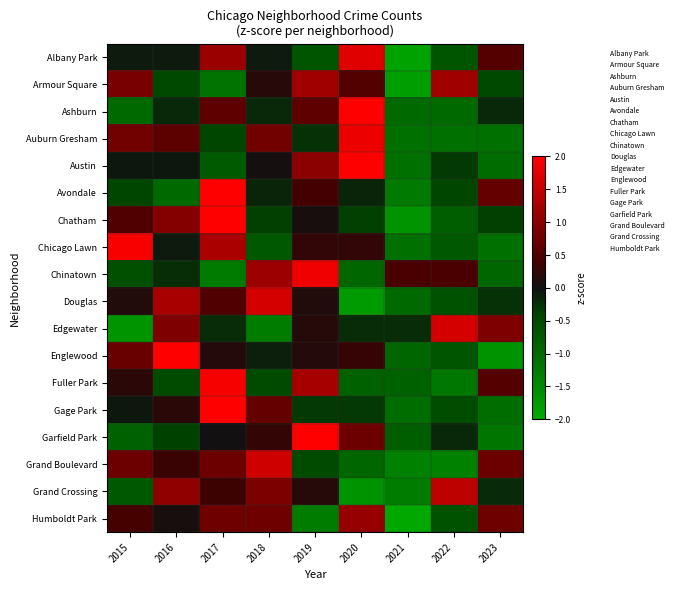

Reading right to left, transcribe all the data shown in this chart.

Albany Park: 2023=0.5	2022=-0.7	2021=-1.9	2020=1.7	2019=-0.7	2018=-0.1	2017=1.1	2016=-0.1	2015=-0.1
Armour Square: 2023=-0.5	2022=1.2	2021=-1.8	2020=0.5	2019=1.2	2018=0.2	2017=-1.2	2016=-0.5	2015=0.9
Ashburn: 2023=-0.2	2022=-1.0	2021=-1.0	2020=2.3	2019=0.6	2018=-0.2	2017=0.6	2016=-0.2	2015=-1.0
Auburn Gresham: 2023=-1.1	2022=-1.1	2021=-1.1	2020=1.8	2019=-0.3	2018=0.8	2017=-0.4	2016=0.6	2015=0.8
Austin: 2023=-1.0	2022=-0.3	2021=-1.1	2020=2.2	2019=1.0	2018=0.0	2017=-0.8	2016=-0.0	2015=-0.0
Avondale: 2023=0.7	2022=-0.4	2021=-1.3	2020=-0.2	2019=0.4	2018=-0.2	2017=2.3	2016=-1.0	2015=-0.4
Chatham: 2023=-0.4	2022=-0.8	2021=-1.7	2020=-0.4	2019=0.1	2018=-0.4	2017=2.0	2016=0.9	2015=0.5
Chicago Lawn: 2023=-1.1	2022=-0.7	2021=-1.1	2020=0.3	2019=0.3	2018=-0.7	2017=1.3	2016=-0.1	2015=1.9
Chinatown: 2023=-0.9	2022=0.5	2021=0.5	2020=-0.9	2019=1.9	2018=1.2	2017=-1.3	2016=-0.2	2015=-0.6
Douglas: 2023=-0.3	2022=-0.6	2021=-1.0	2020=-1.8	2019=0.1	2018=1.6	2017=0.5	2016=1.2	2015=0.1
Edgewater: 2023=0.9	2022=1.6	2021=-0.2	2020=-0.2	2019=0.2	2018=-1.3	2017=-0.2	2016=0.9	2015=-1.7
Englewood: 2023=-1.6	2022=-0.7	2021=-0.9	2020=0.3	2019=0.2	2018=-0.1	2017=0.2	2016=2.1	2015=0.7
Fuller Park: 2023=0.5	2022=-1.2	2021=-0.9	2020=-0.9	2019=1.2	2018=-0.5	2017=1.9	2016=-0.5	2015=0.2
Gage Park: 2023=-1.0	2022=-0.5	2021=-1.0	2020=-0.3	2019=-0.3	2018=0.7	2017=2.4	2016=0.2	2015=-0.1
Garfield Park: 2023=-1.2	2022=-0.2	2021=-0.8	2020=0.7	2019=2.3	2018=0.3	2017=0.0	2016=-0.4	2015=-0.8
Grand Boulevard: 2023=0.7	2022=-1.3	2021=-1.3	2020=-0.9	2019=-0.5	2018=1.6	2017=0.7	2016=0.3	2015=0.7
Grand Crossing: 2023=-0.2	2022=1.4	2021=-1.3	2020=-1.6	2019=0.2	2018=0.9	2017=0.3	2016=1.1	2015=-0.7
Humboldt Park: 2023=0.8	2022=-0.6	2021=-2.0	2020=1.1	2019=-1.3	2018=0.8	2017=0.8	2016=0.1	2015=0.4